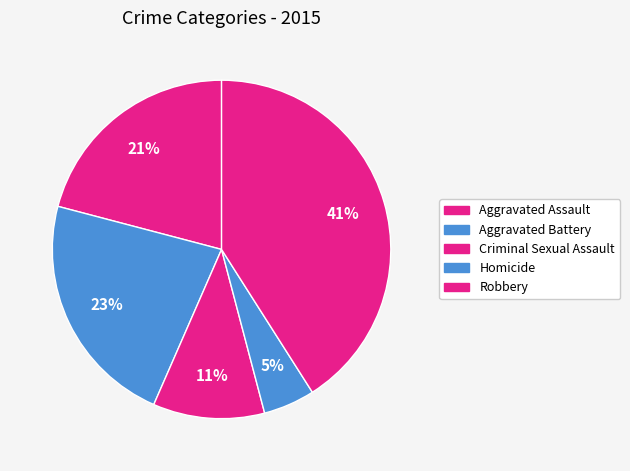

How many slices are in this pie chart?

5